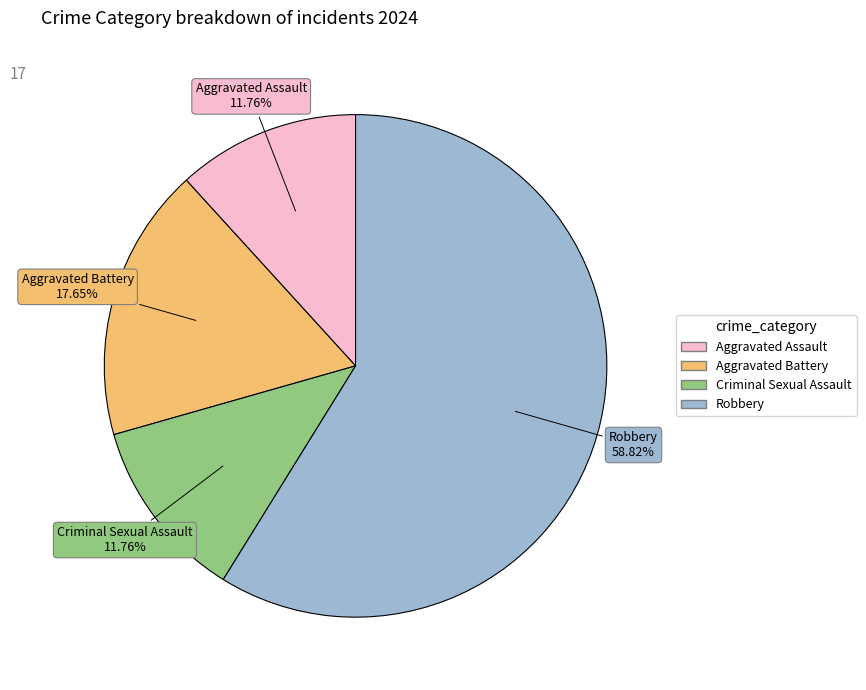

To the nearest percent, what is the average slice percentage?

25%